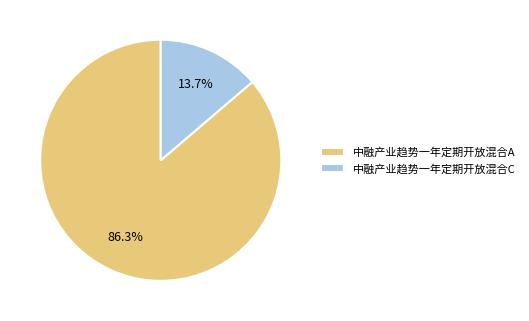

Does 中融产业趋势一年定期开放混合C account for over 50% of the chart?

No